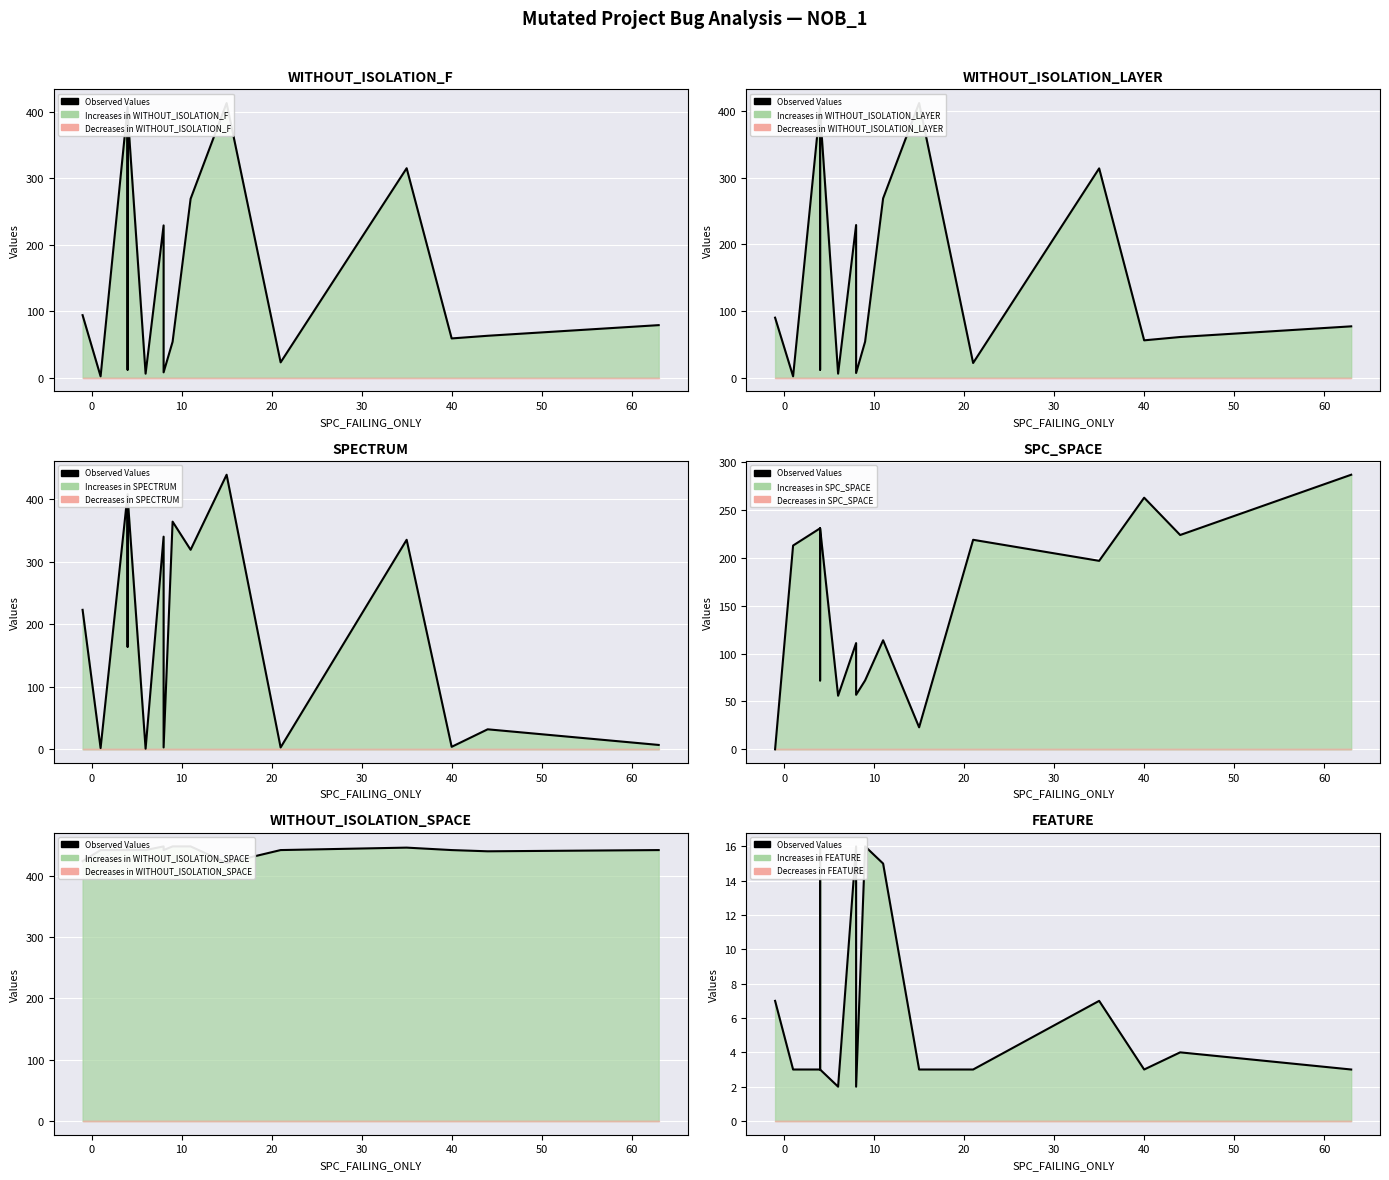

What is the difference between the second highest and minimum values?

14